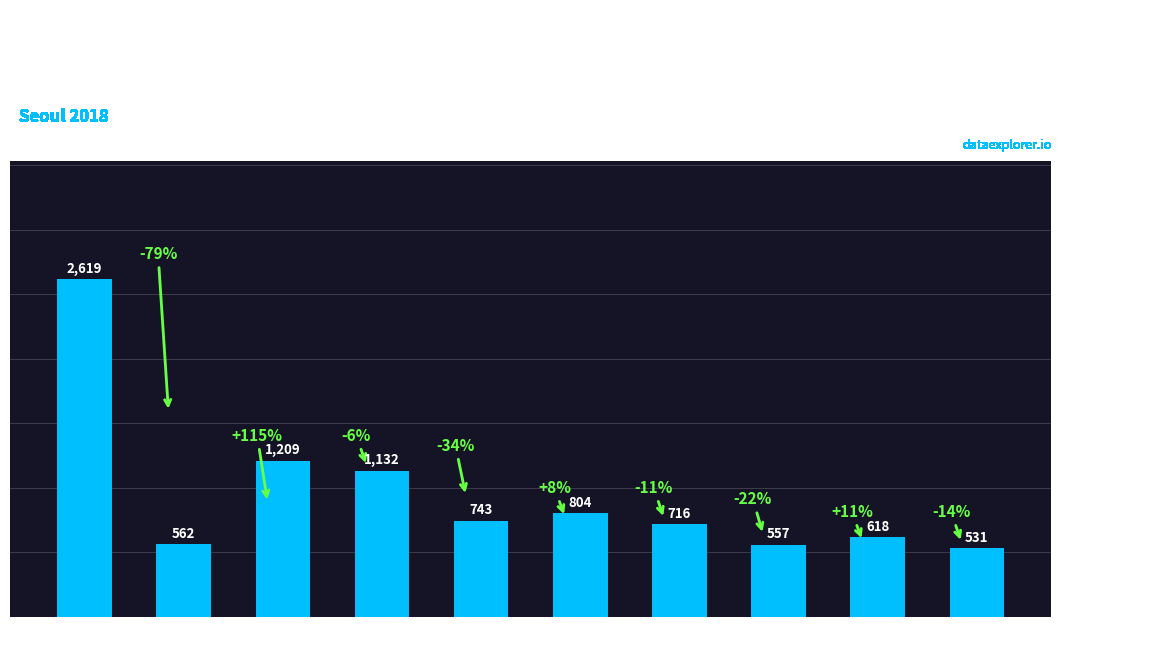

Does the chart contain stacked bars?

No